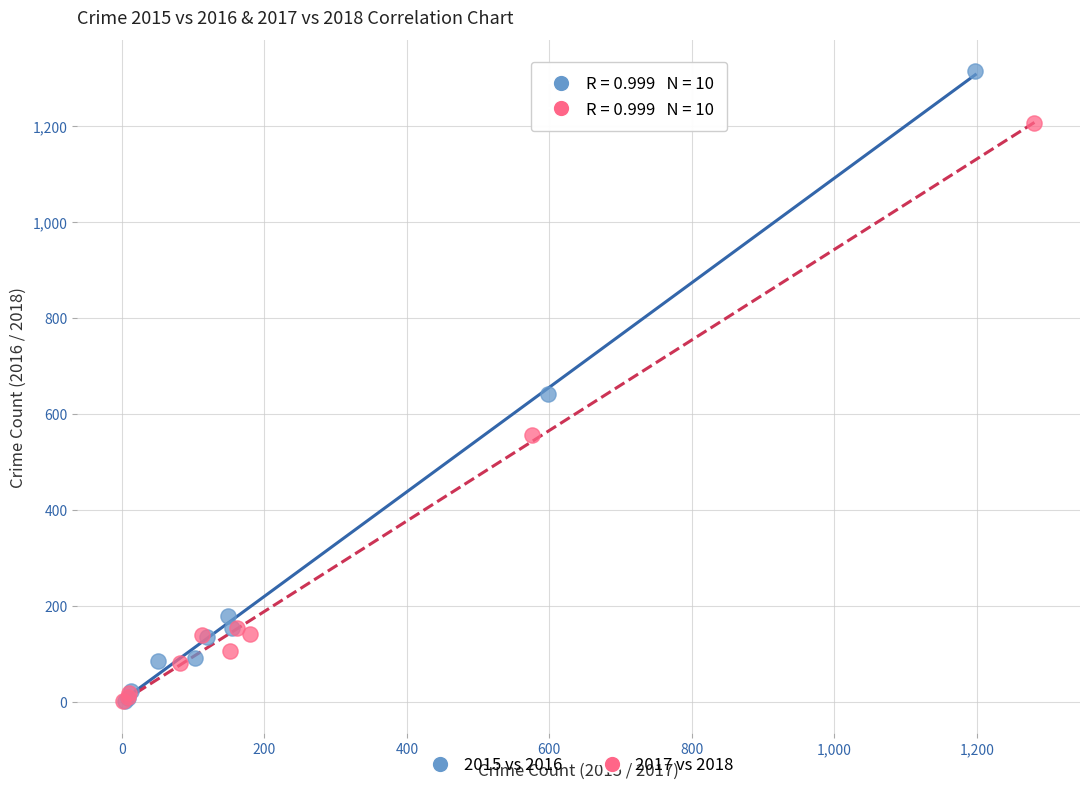

What are all the series names shown in the legend?

2015 vs 2016, 2017 vs 2018